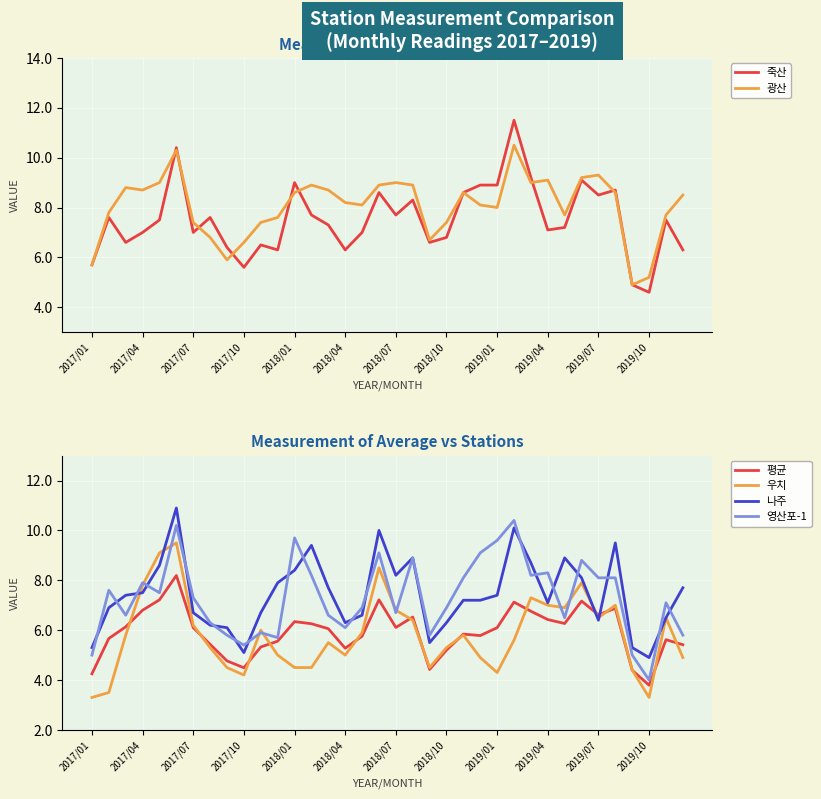

Which category has the lowest value in the 평균 series?

2019/10